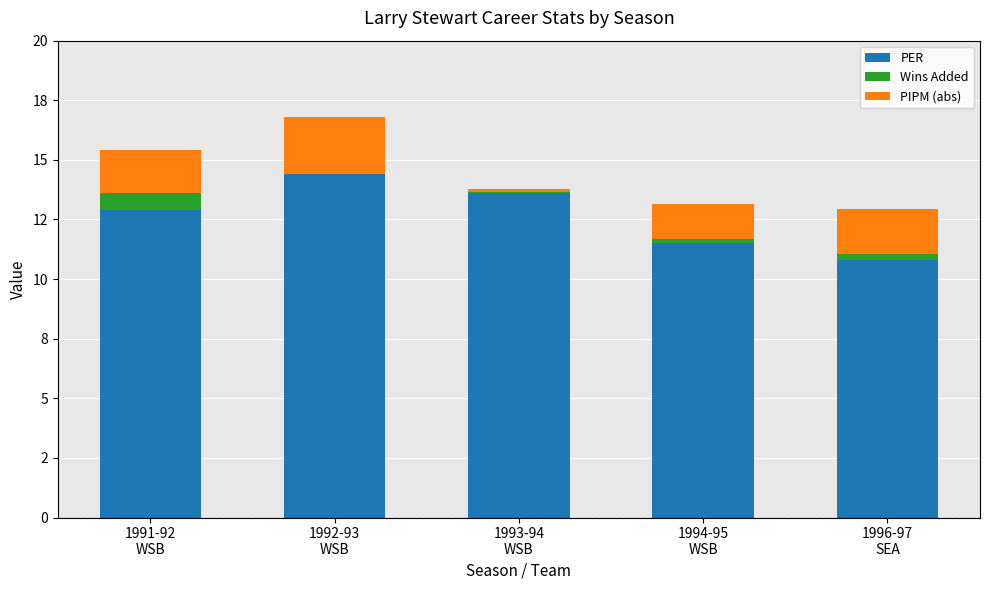

At which label is PER closest to 12?

1994-95
WSB